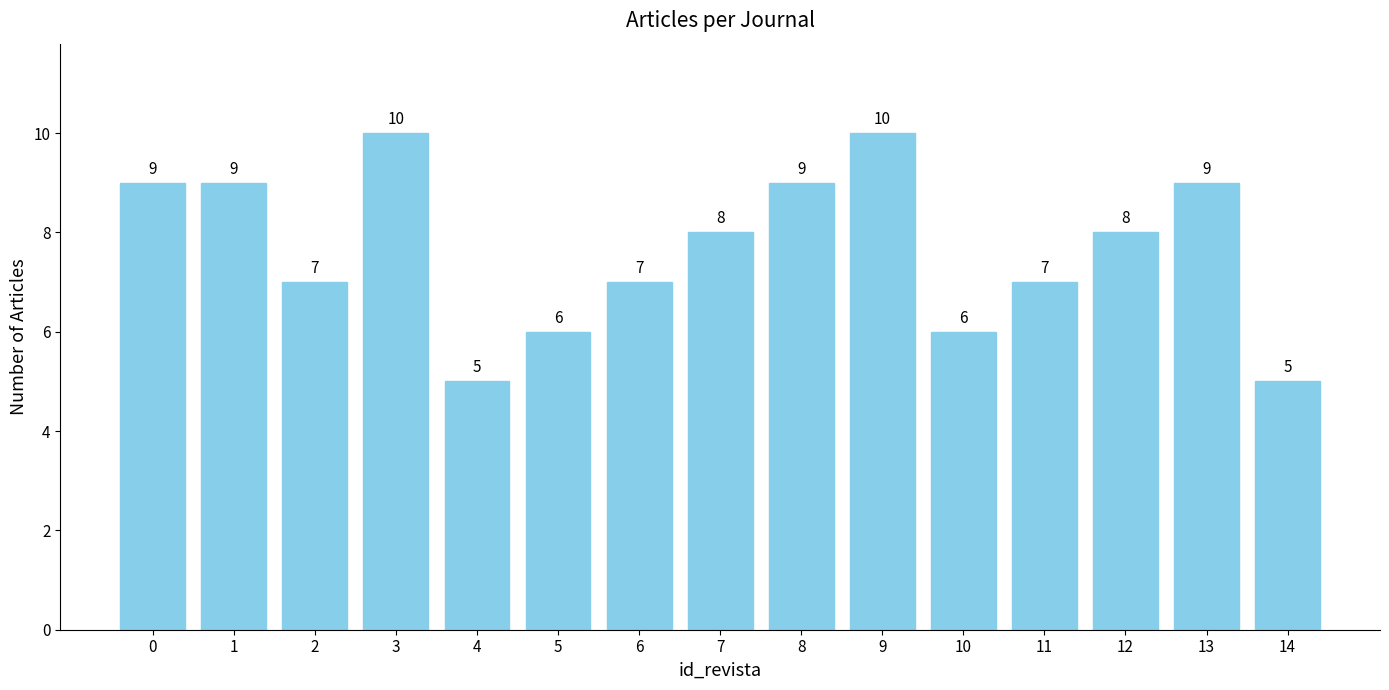

True or false: the data shows 1 at 6.

False